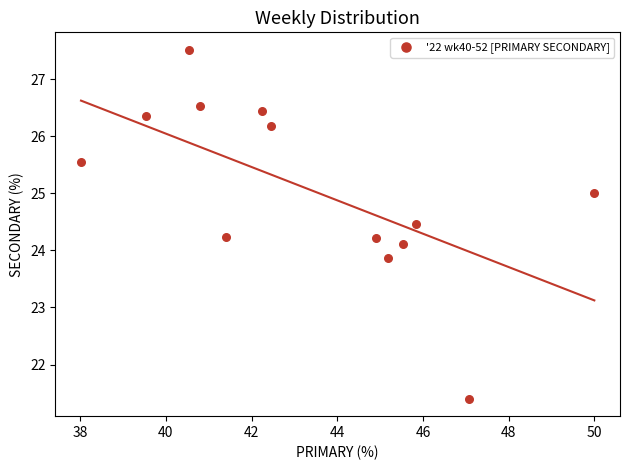

What is the range of Y values (max minus min)?

6.1